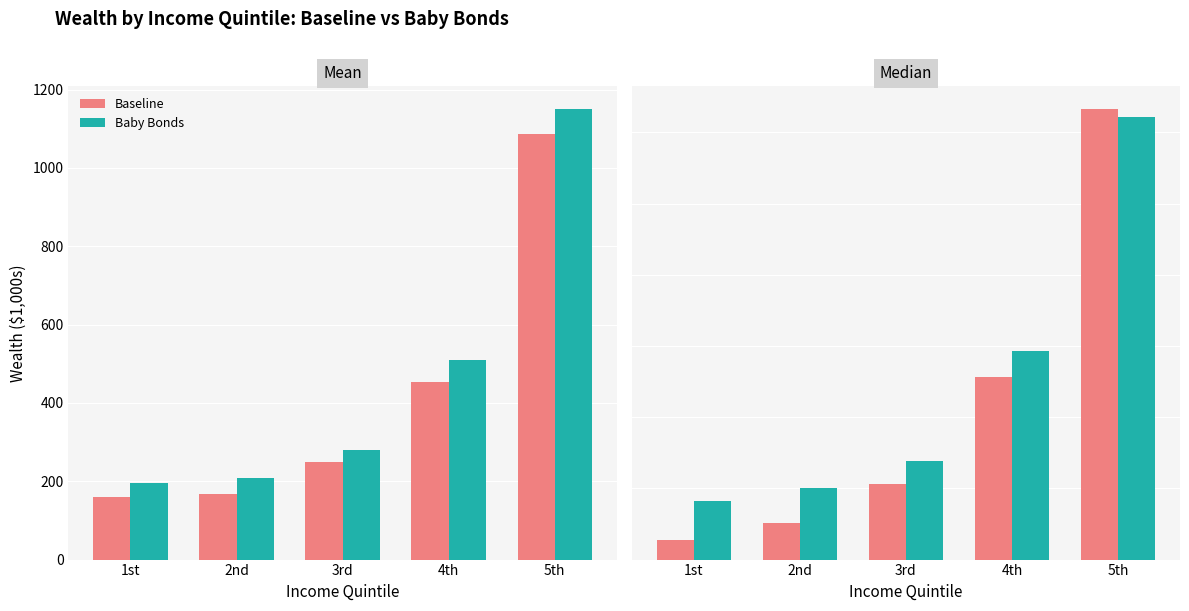

Which label corresponds to the largest value in the chart?

5th